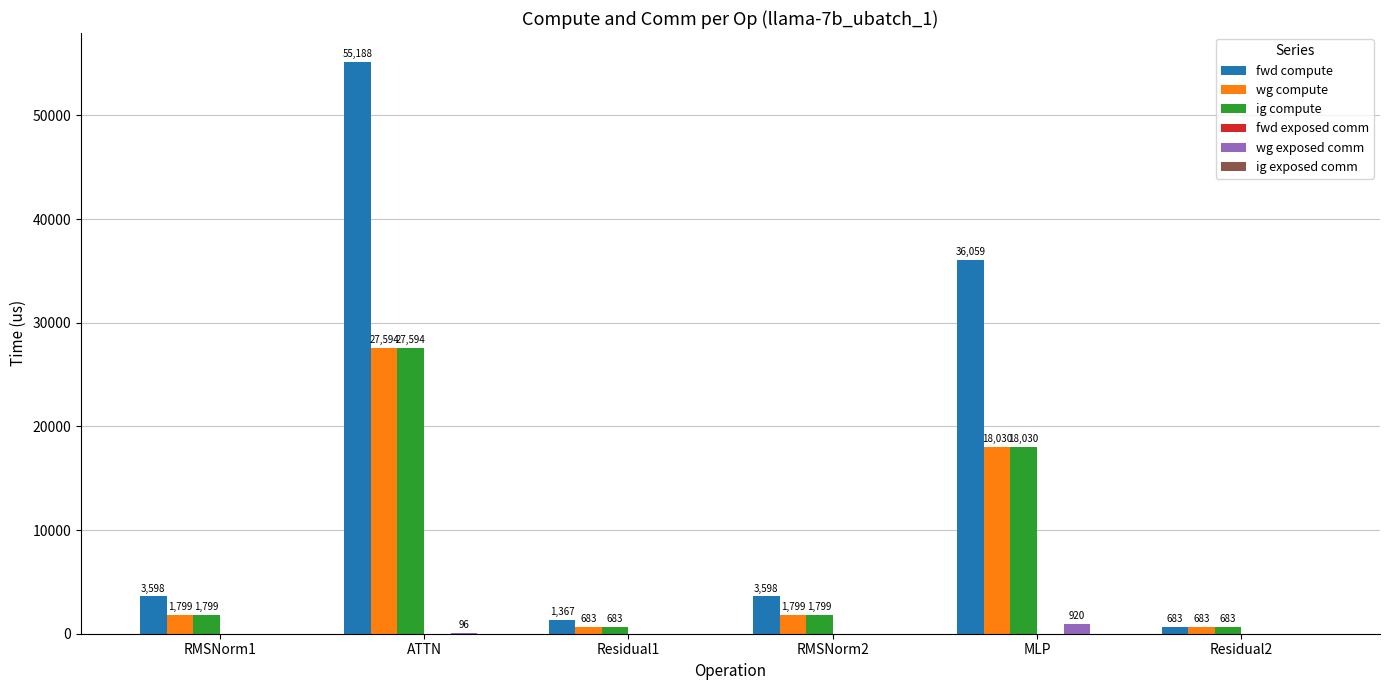

At which category is the sum across all series the highest?

ATTN